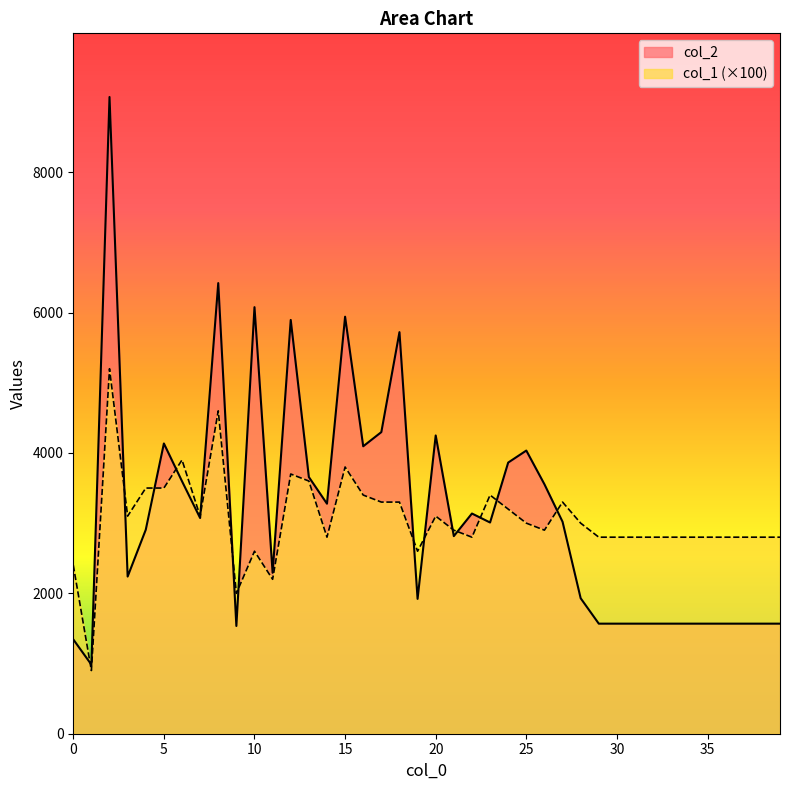

Does the chart have visible grid lines?

No